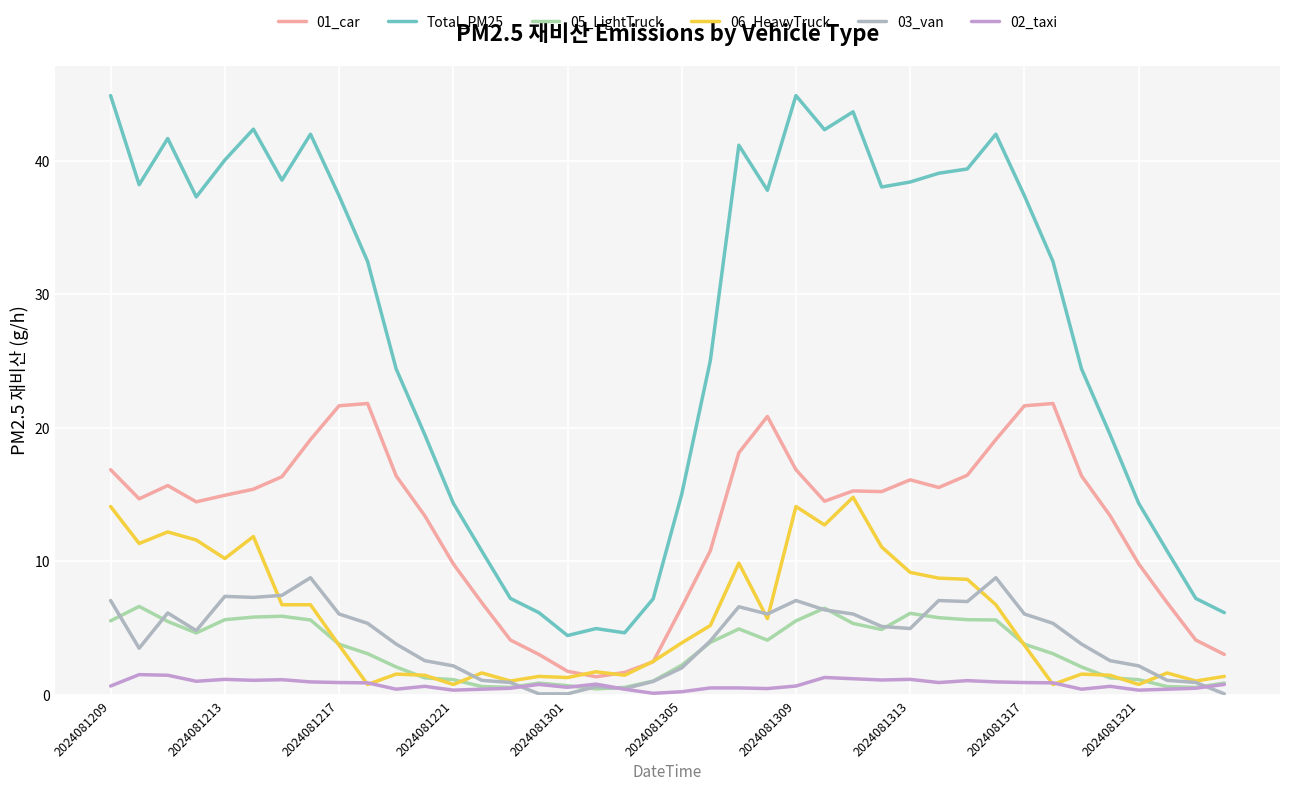

In 01_car, how many points are lower than both neighbors (excluding endpoints)?

6